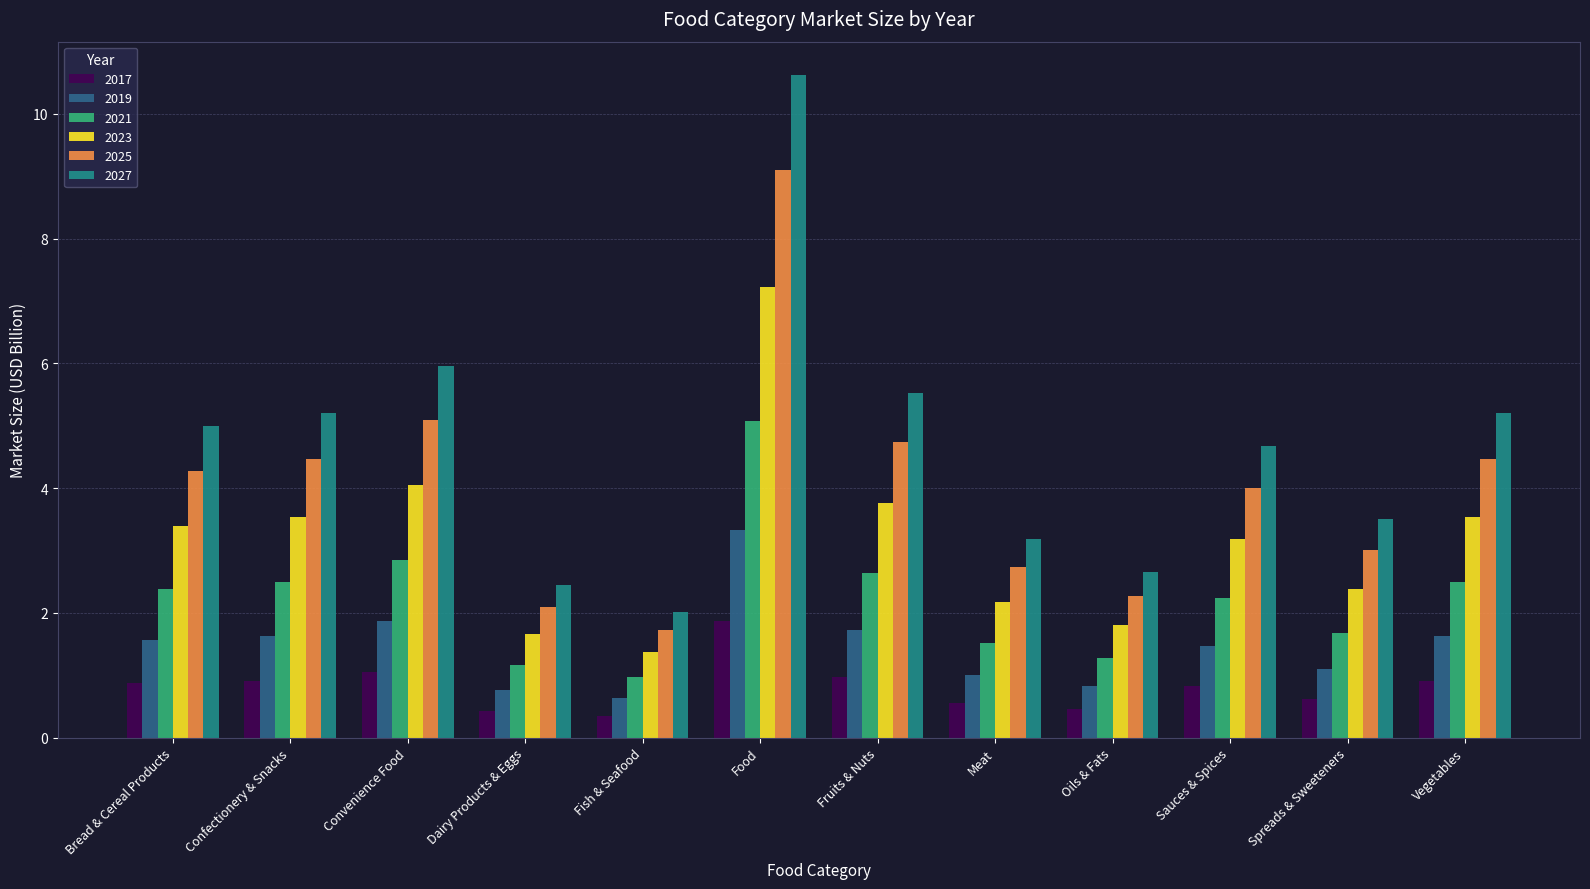

At which category is the sum across all series the highest?

Food